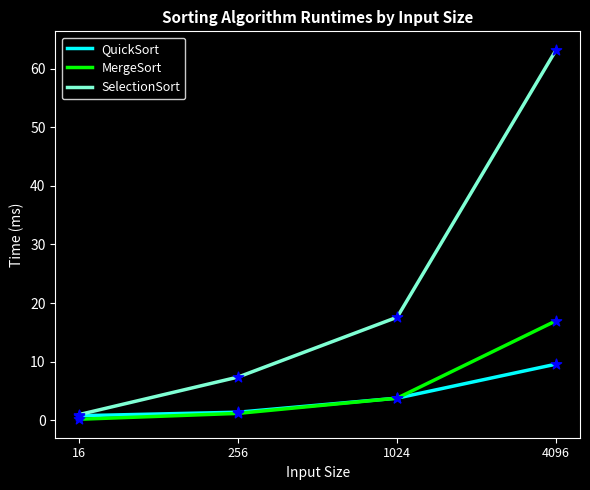

What is the total value across all series at 256?

10.0